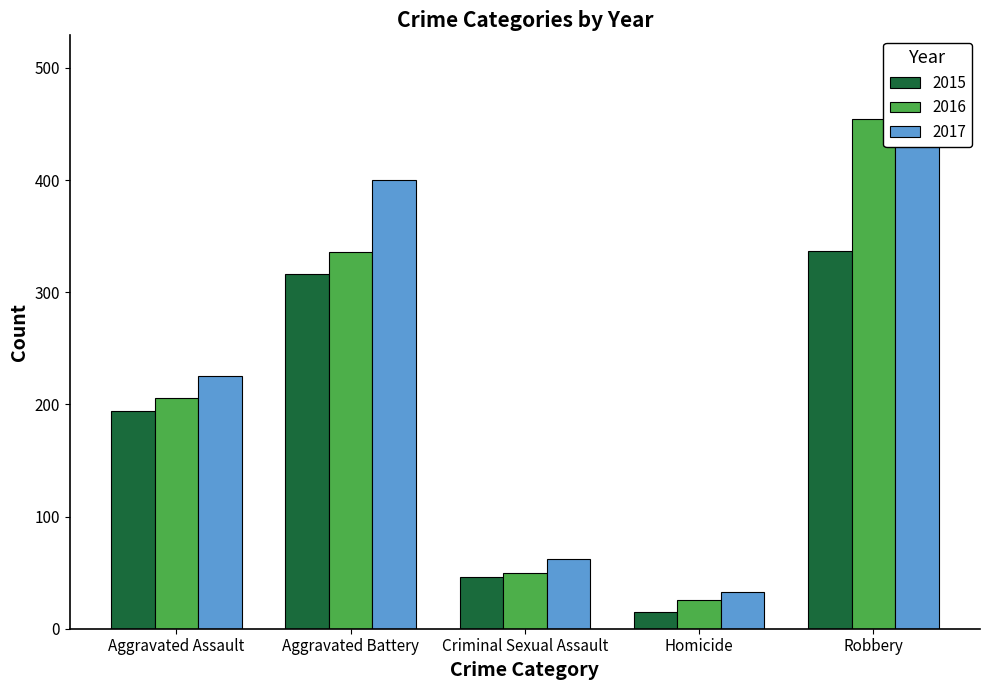

What is the difference between the maximum and minimum values in the 2017 series?

427